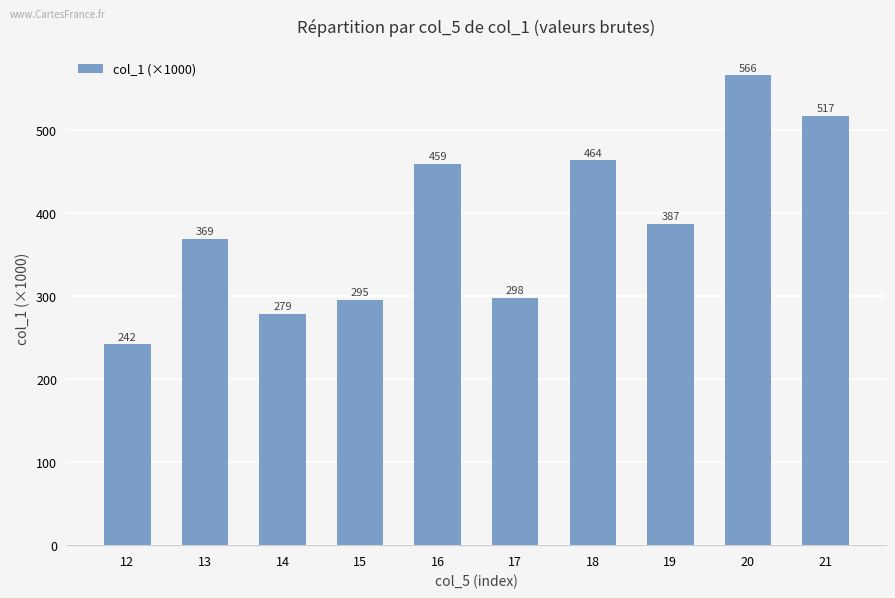

What is the value of the 3rd bar from the left?

278.7